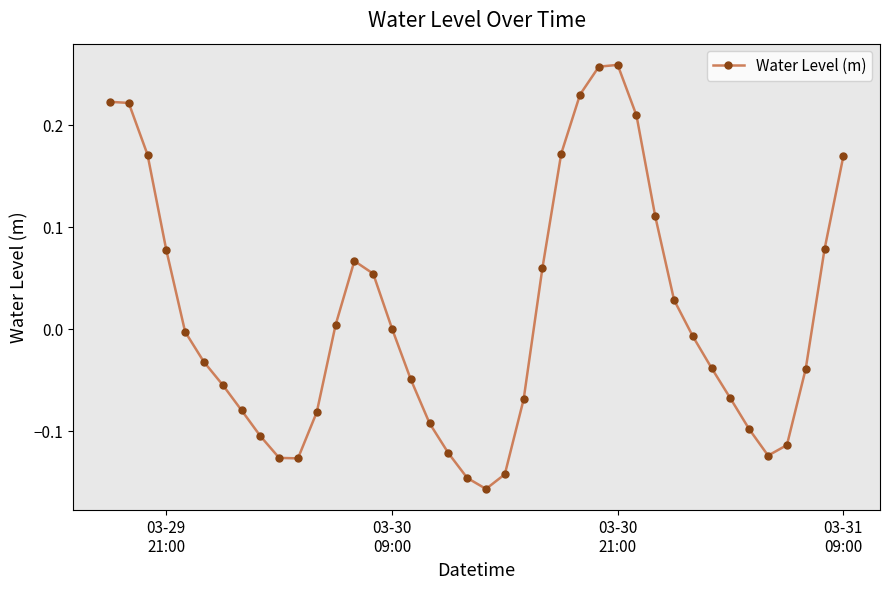

Is this an area chart (filled region under the line)?

No